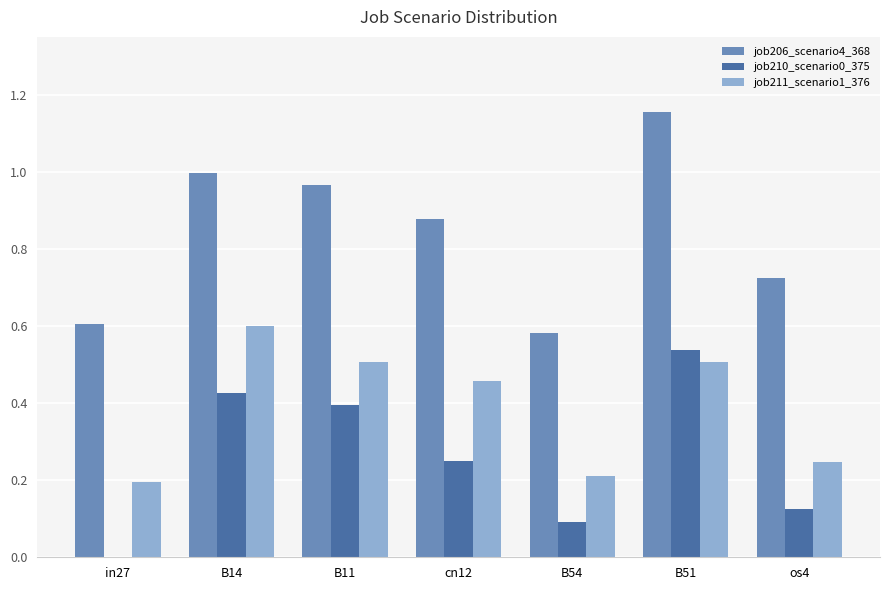

How many values in job210_scenario0_375 are above zero?

6